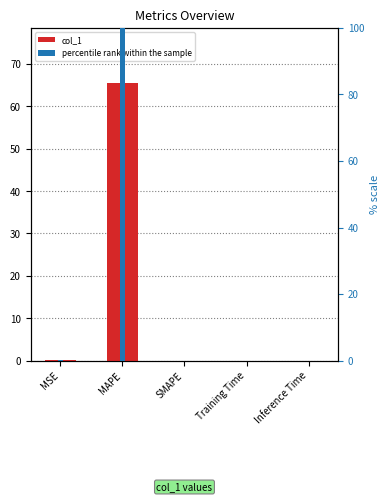

What is the sum of all percentile rank within the sample values?

100.2